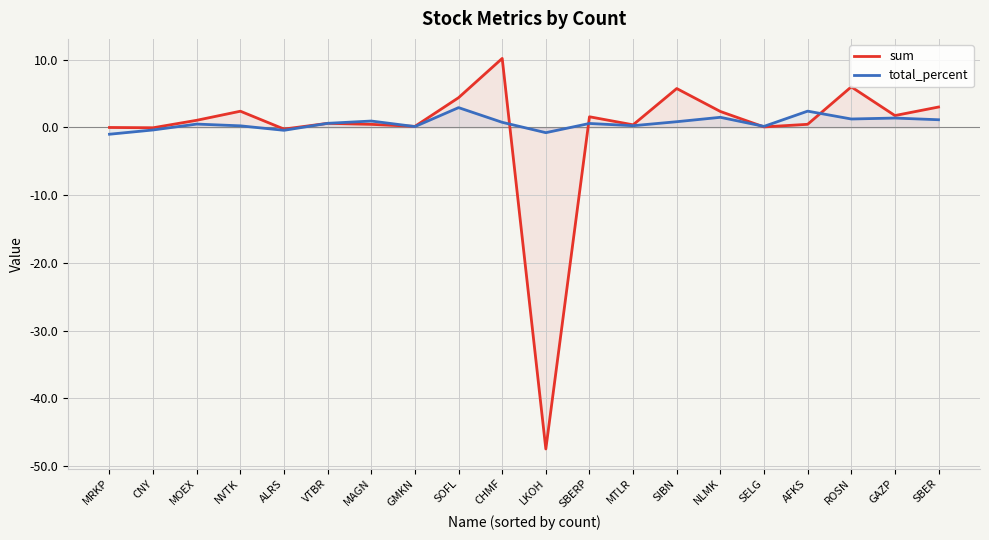

Where is the first local minimum for total_percent?

ALRS